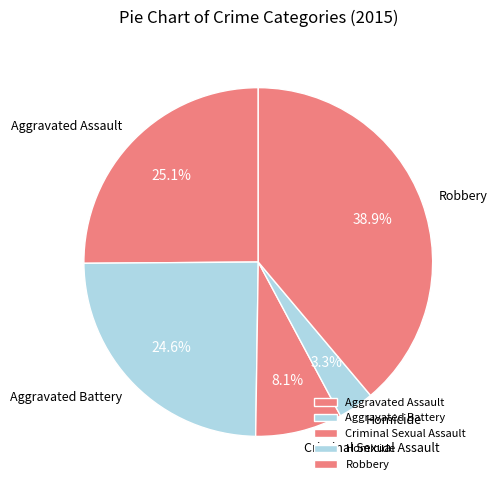

Is there a majority slice in this chart?

No